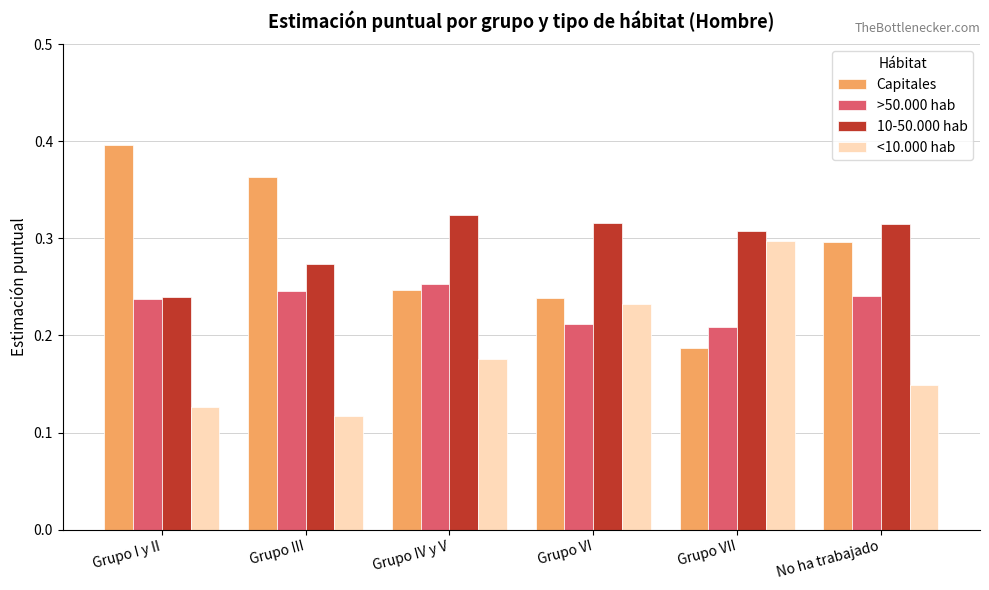

Are the bars grouped side by side (vs. stacked)?

Yes